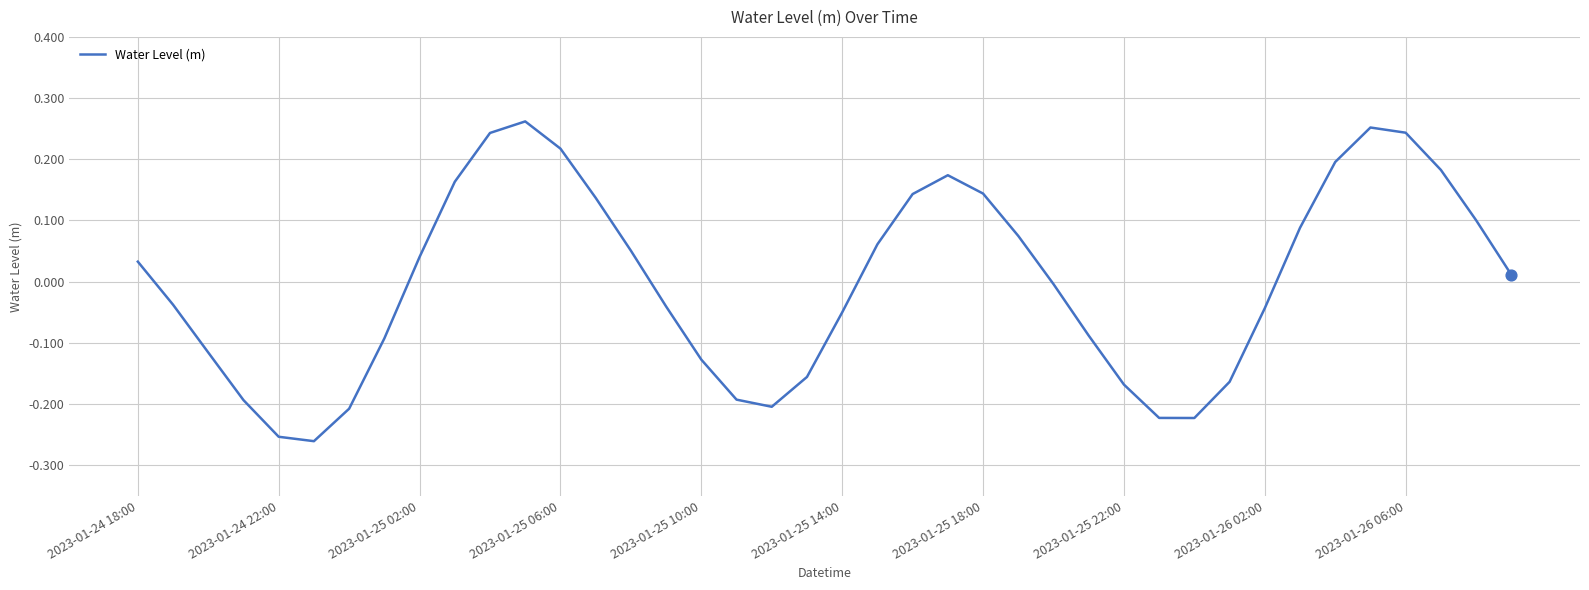

What is the difference between the maximum and minimum values?

0.5